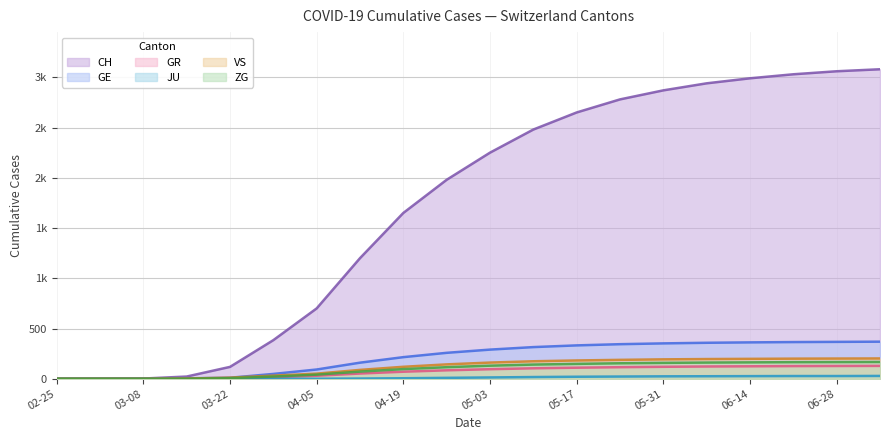

Rank the categories by GR value from highest to lowest.

2020-07-05, 2020-06-28, 2020-06-21, 2020-06-14, 2020-06-07, 2020-05-31, 2020-05-24, 2020-05-17, 2020-05-10, 2020-05-03, 2020-04-26, 2020-04-19, 2020-04-12, 2020-04-05, 2020-03-29, 2020-03-22, 2020-02-25, 2020-03-01, 2020-03-08, 2020-03-15